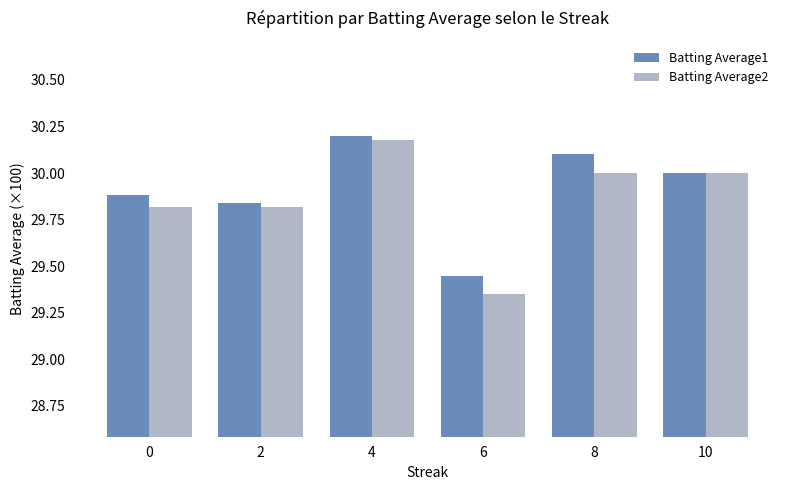

Is it true that Batting Average1 equals 30.2 at 4?

True